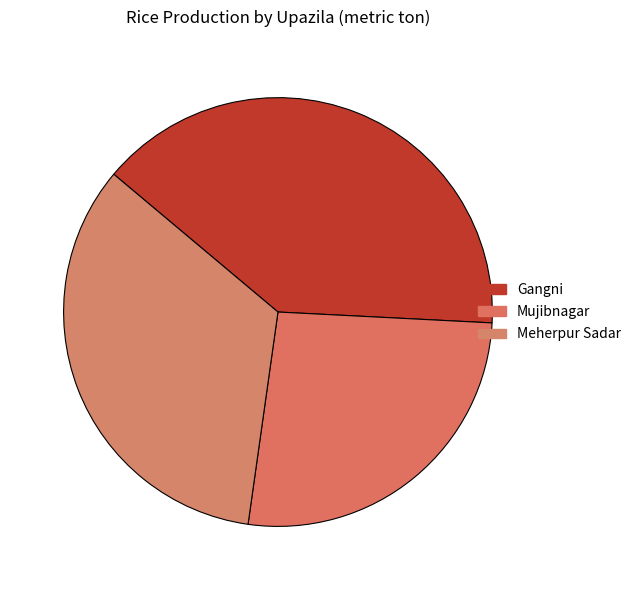

Count the number of slices in the pie.

3